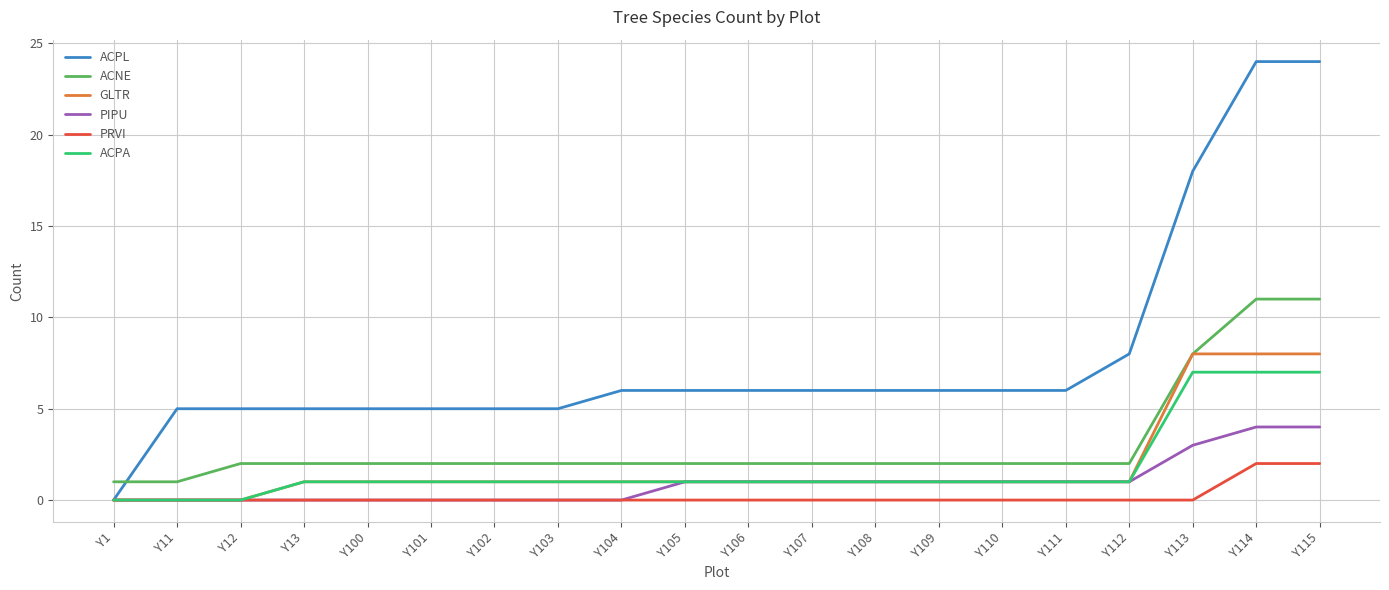

Which series changed the most between Y101 and Y112?

ACPL